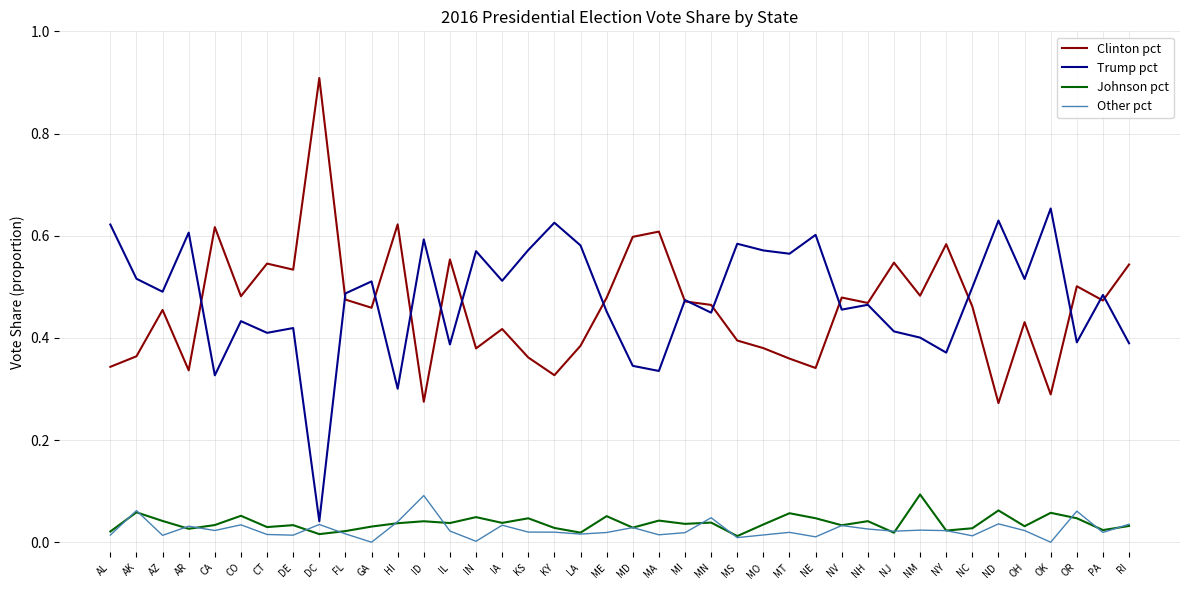

True or false: Clinton pct and Johnson pct cross at least once.

False